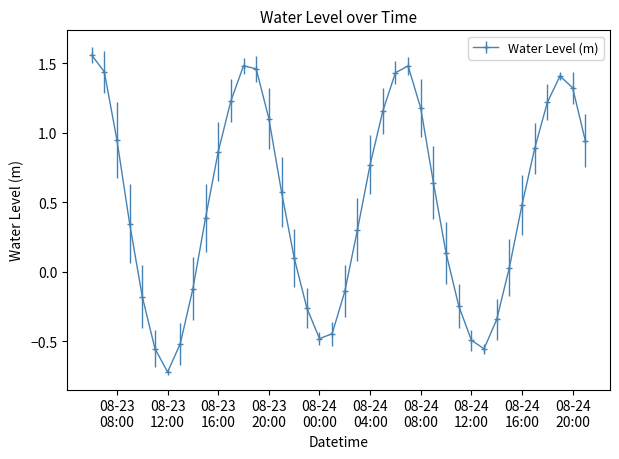

What is the smallest value displayed?

-0.7